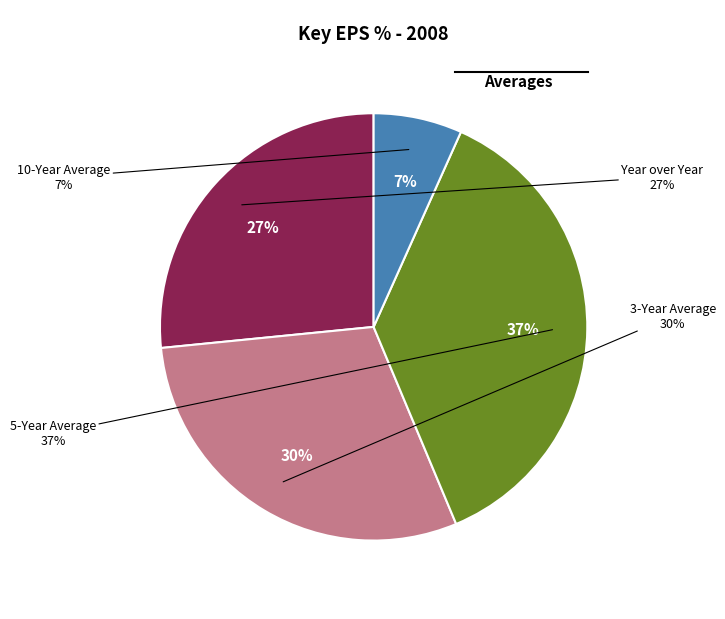

True or false: 5-Year Average accounts for 37% of the total.

True